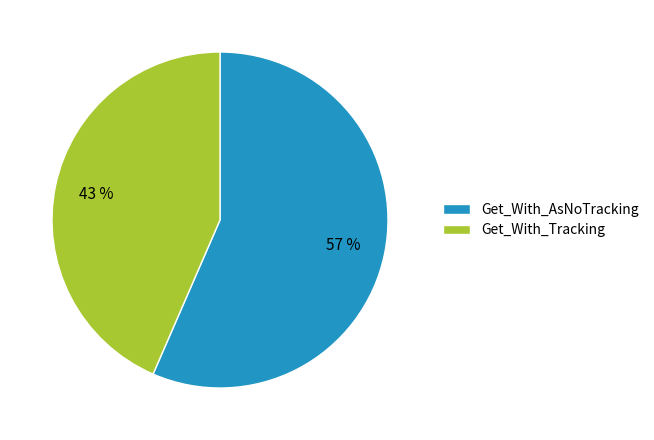

Is there any slice that represents more than half of the pie?

Yes